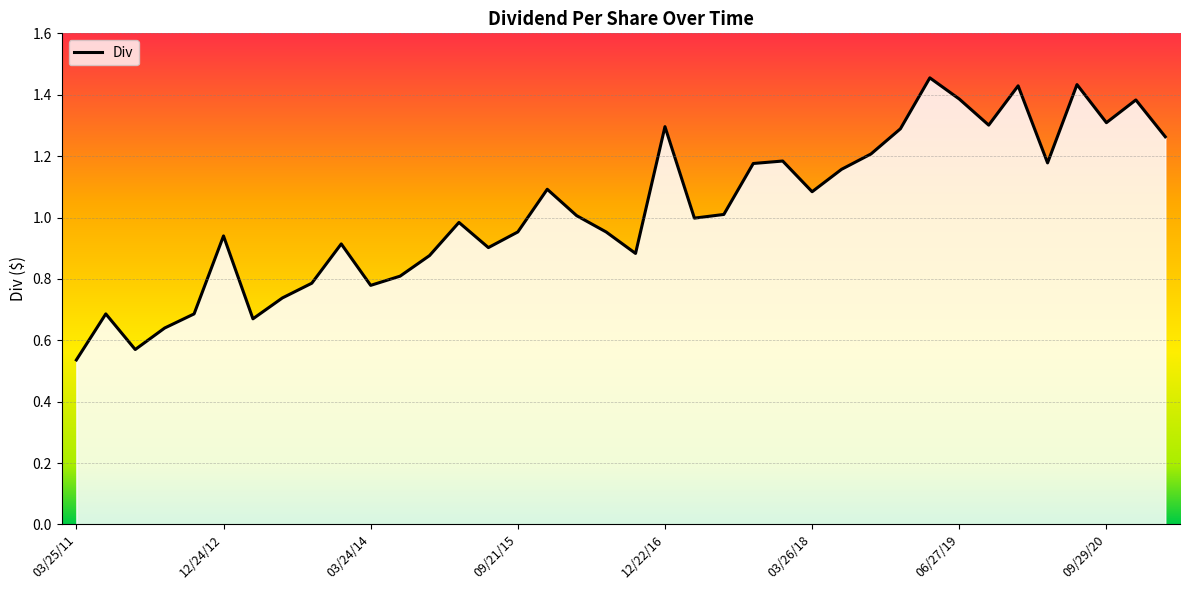

What is the label of the 24th point from the right?

06/22/15